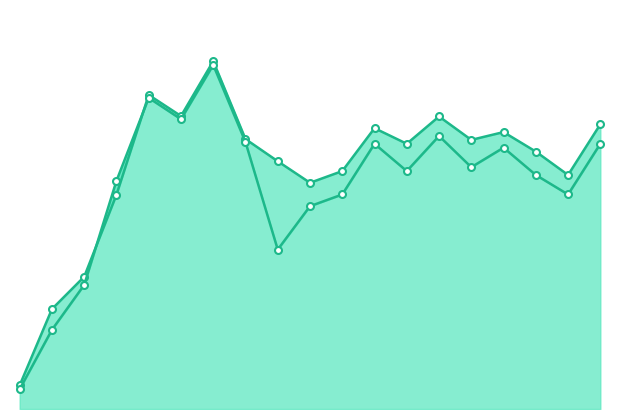

At which label is Close closest to 0?

−2.5